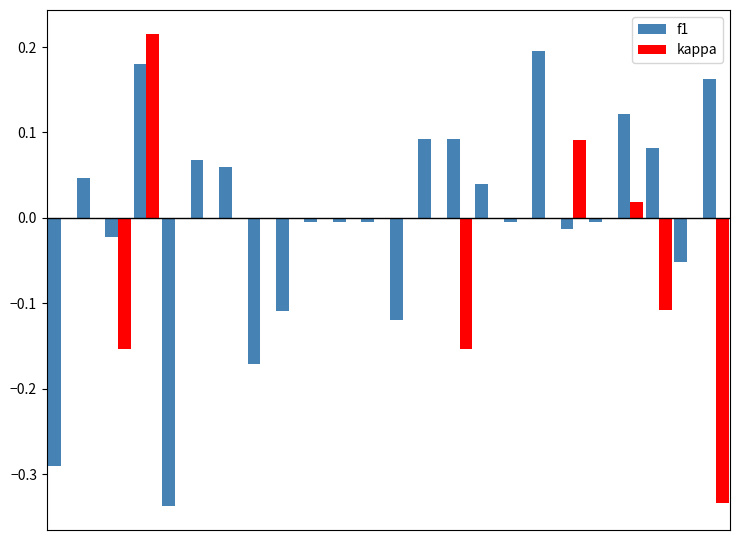

What is the sum of all kappa values?

-0.4